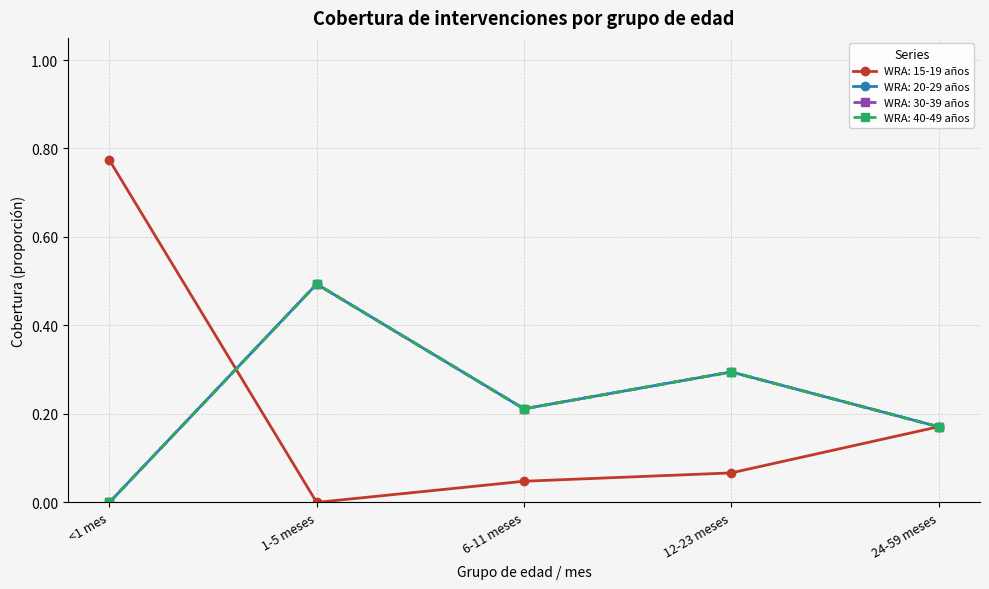

Is this an area chart (filled region under the line)?

No